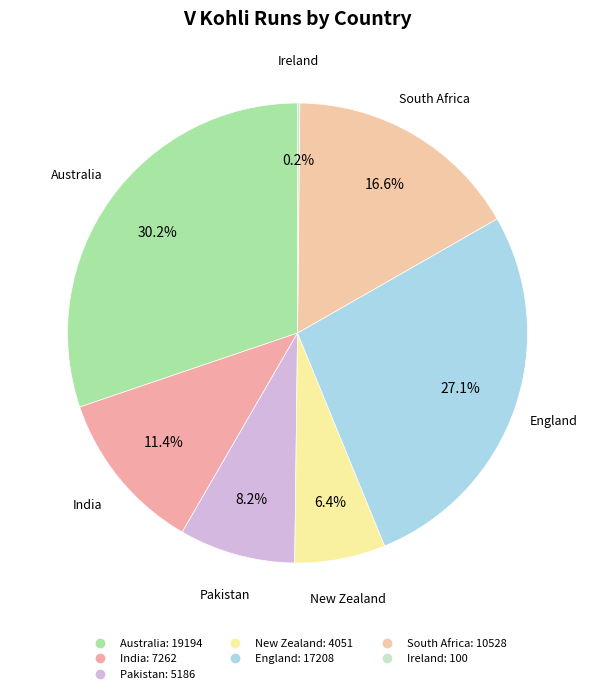

Rank the categories by value from lowest to highest.

Ireland, New Zealand, Pakistan, India, South Africa, England, Australia